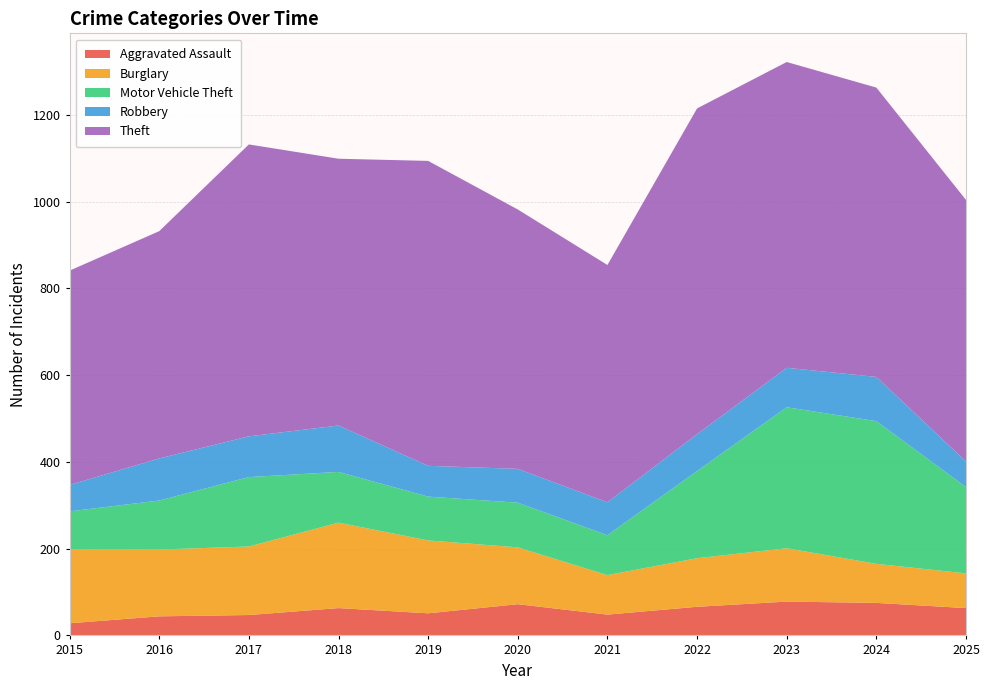

Reading left to right, list all the values displayed in this chart.

Aggravated Assault: 2015=28	2016=44	2017=47	2018=63	2019=51	2020=72	2021=48	2022=66	2023=78	2024=75	2025=63
Burglary: 2015=170	2016=154	2017=158	2018=197	2019=168	2020=131	2021=91	2022=112	2023=123	2024=90	2025=80
Motor Vehicle Theft: 2015=88	2016=113	2017=160	2018=117	2019=101	2020=103	2021=92	2022=201	2023=325	2024=329	2025=199
Robbery: 2015=61	2016=97	2017=94	2018=107	2019=71	2020=78	2021=76	2022=85	2023=91	2024=102	2025=59
Theft: 2015=494	2016=524	2017=673	2018=615	2019=703	2020=598	2021=547	2022=751	2023=705	2024=667	2025=603